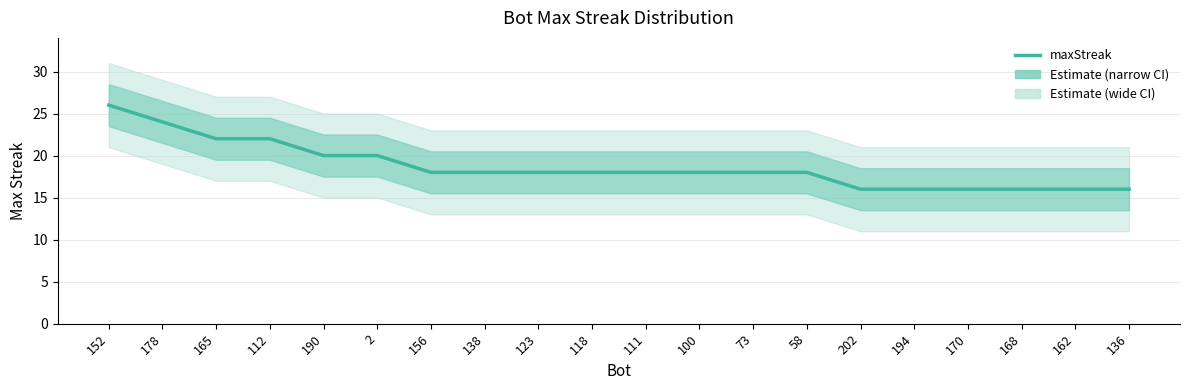

What is the ratio of the value at 58 to the value at 152?

0.7